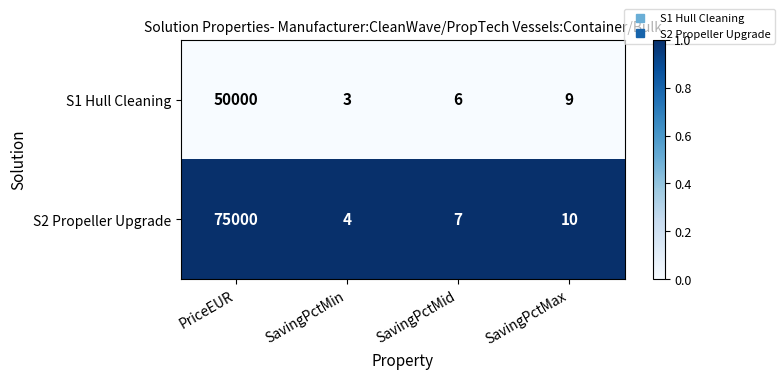

At which label does S2 Propeller Upgrade first exceed 10?

PriceEUR